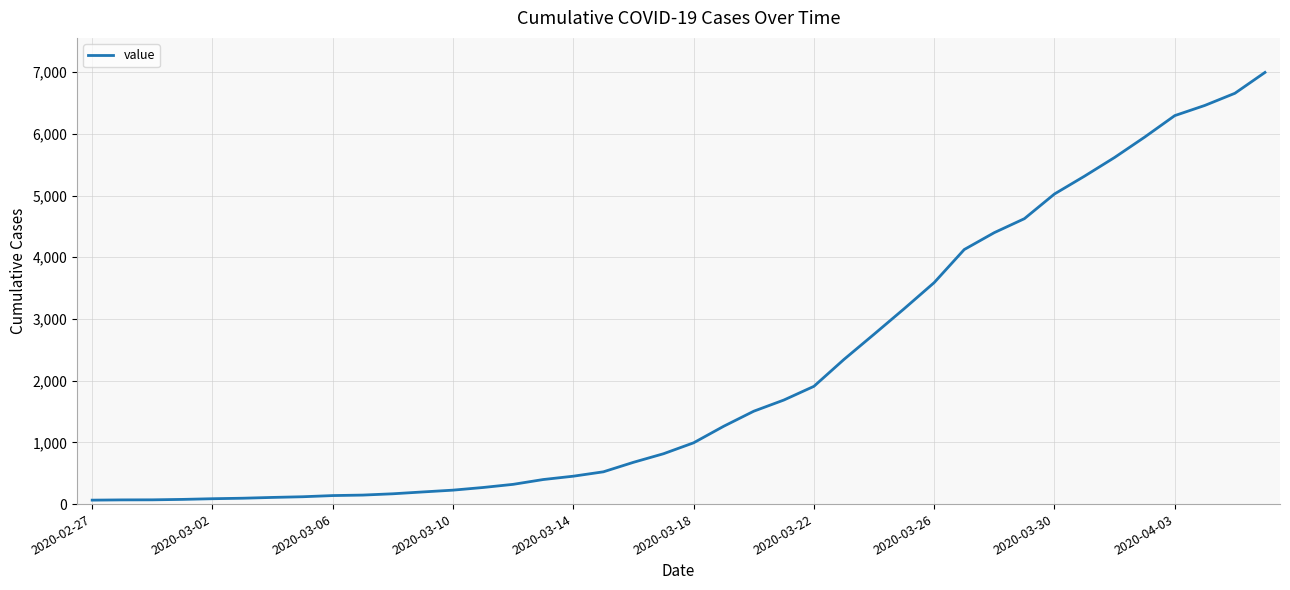

What is the difference between the maximum and minimum values?

6931